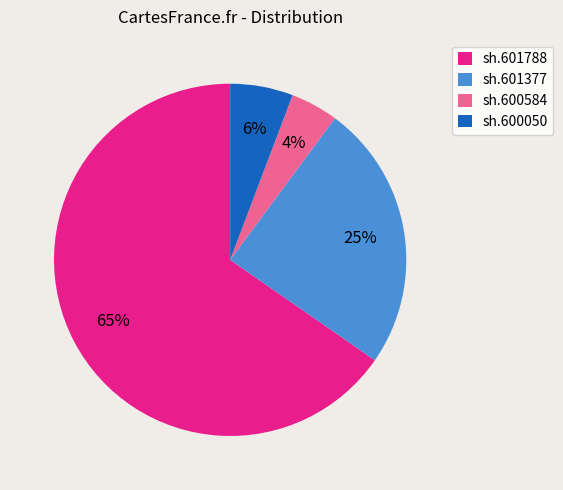

Is it true that sh.601788 is 65% of the pie?

True